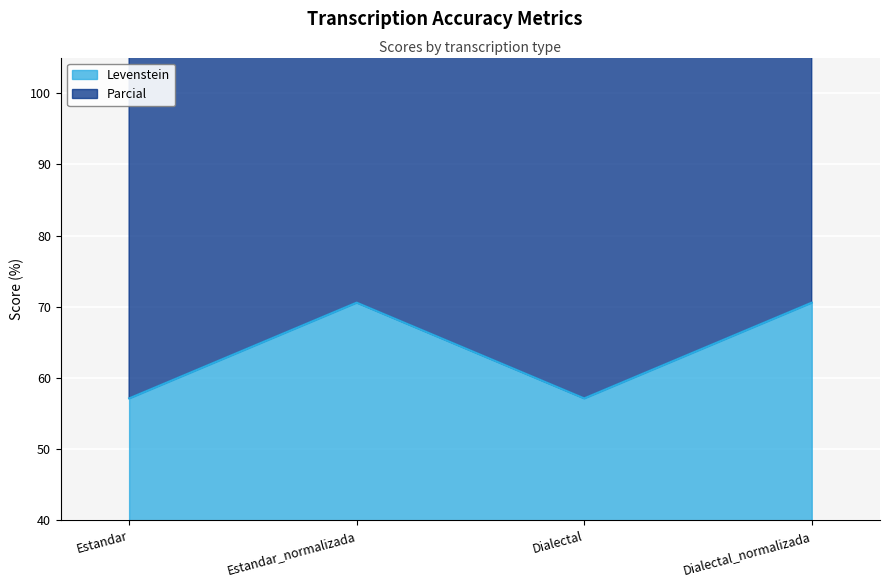

At which category does the chart reach its minimum across all series?

Estandar